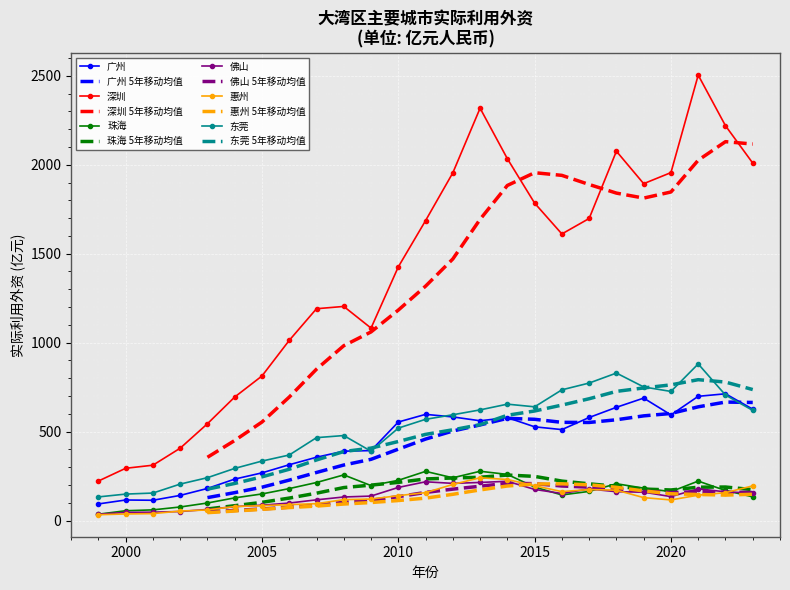

The value of 广州 at 2018 is 1049.5. True or false?

False